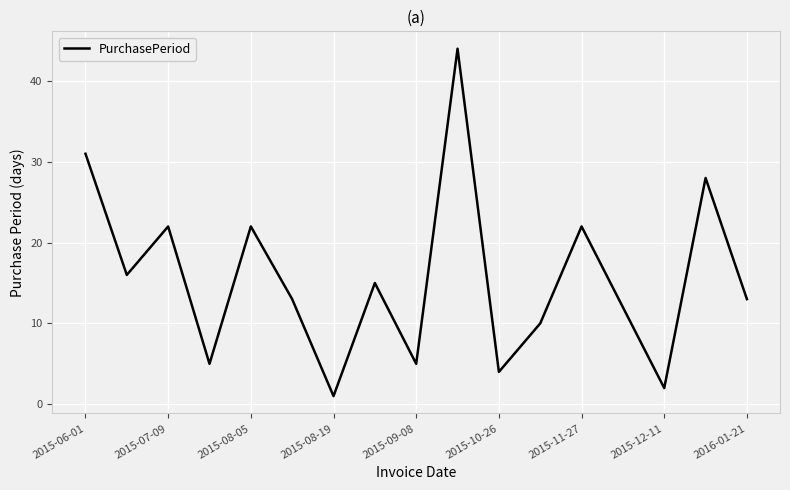

Reading right to left, what are all the values shown in this chart?

13	28	2	12	22	10	4	44	5	15	1	13	22	5	22	16	31